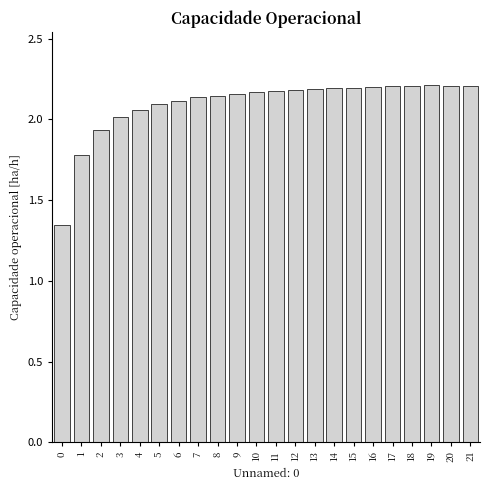

Is it true that the value at 15 is 0.5?

False